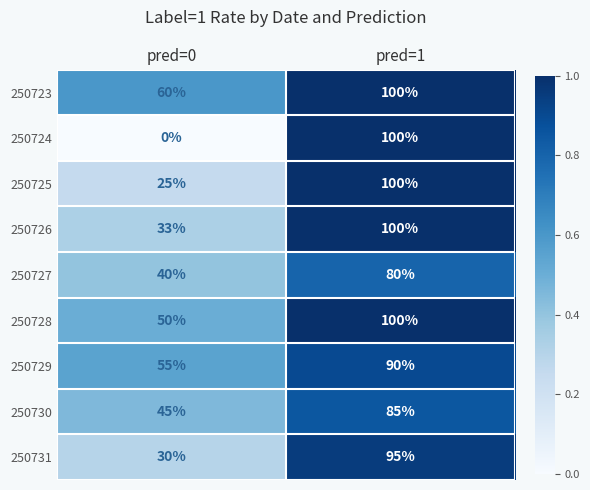

What is the approximate value of 250723 at pred=1, to the nearest 5?

100